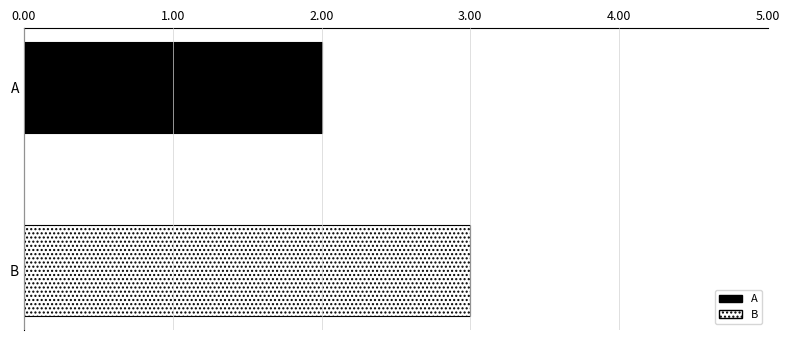

List the series in order of their peak value, highest first.

B, A